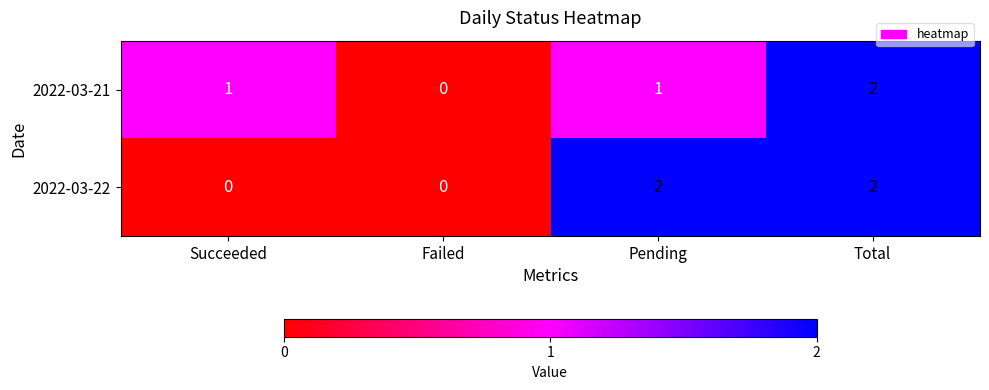

Is the value of 2022-03-22 at Total greater than the value of 2022-03-21 at Pending?

Yes